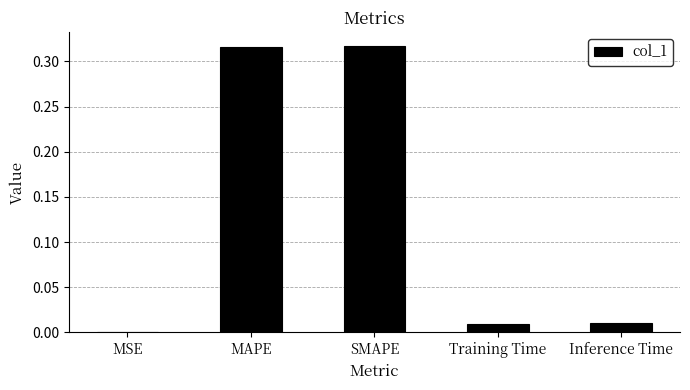

What is the sum of all values?

0.7